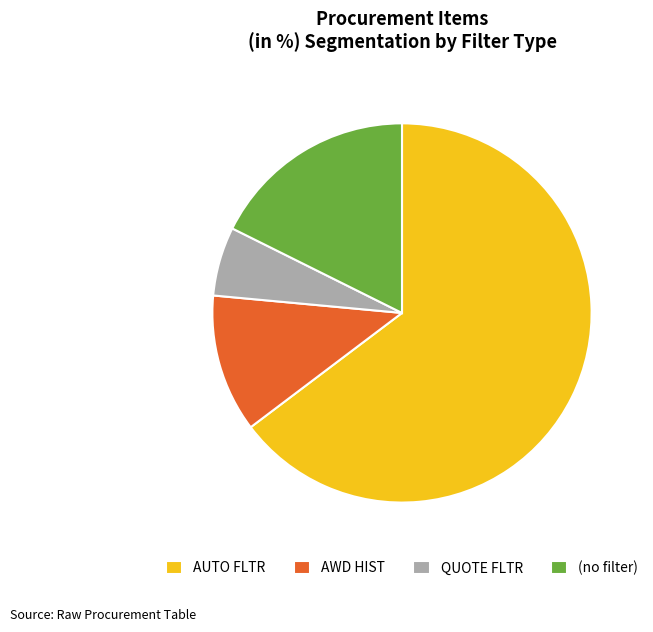

Approximately how many times larger is the value at (no filter) compared to AWD HIST?

1.5